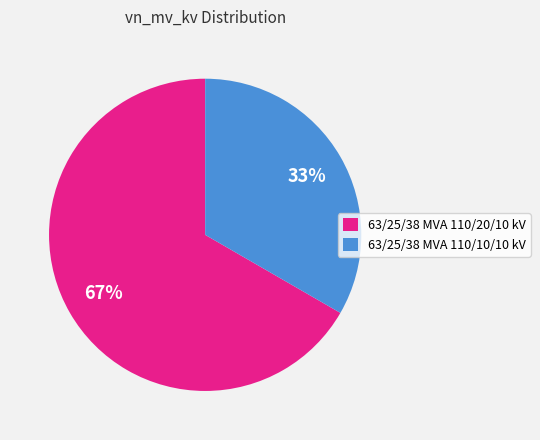

Rank the categories by value from lowest to highest.

63/25/38 MVA 110/10/10 kV, 63/25/38 MVA 110/20/10 kV